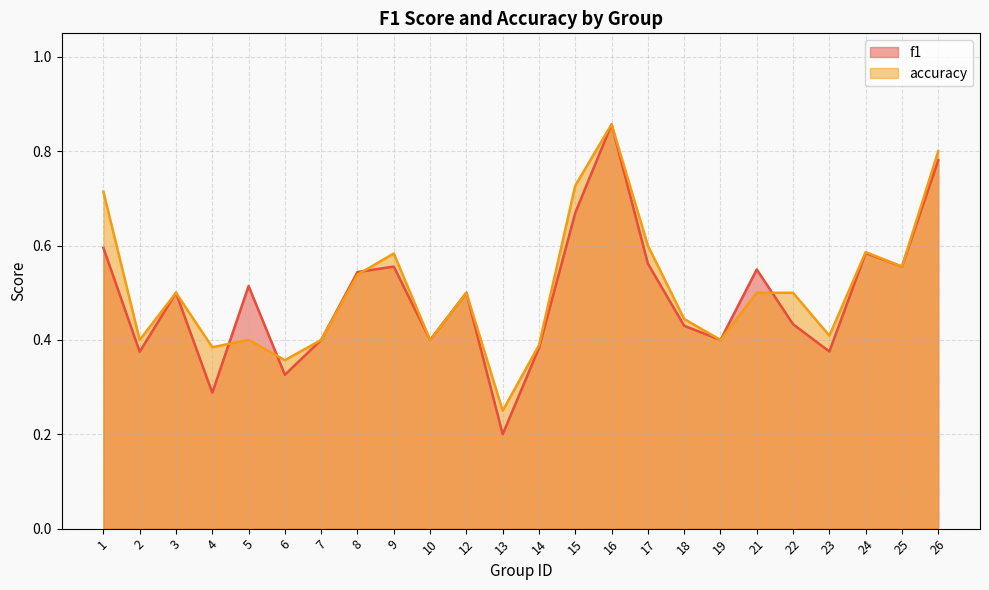

What is the difference between the accuracy values at 6 and 26?

0.4